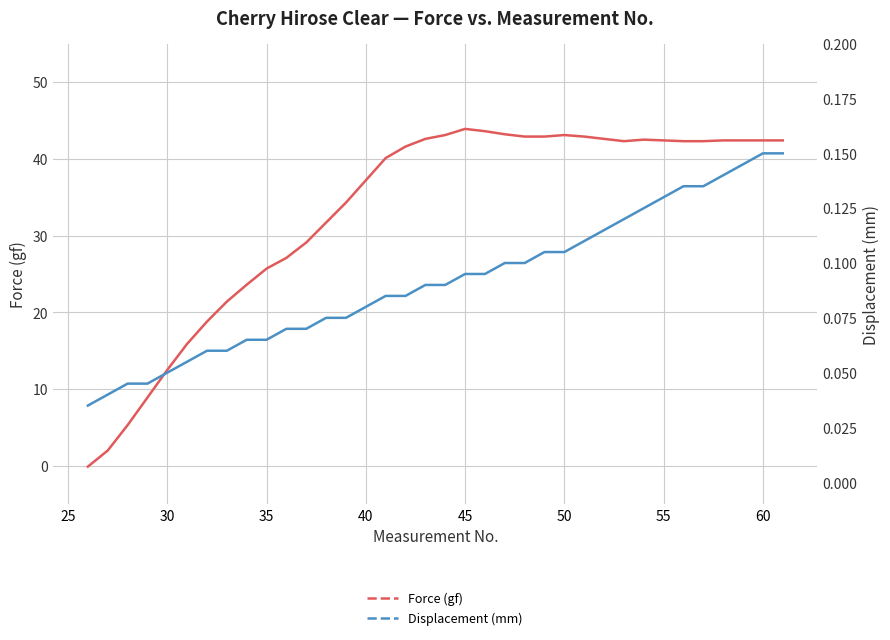

Is the value of Force (gf) at 33 greater than the value of Displacement (mm) at 10?

Yes